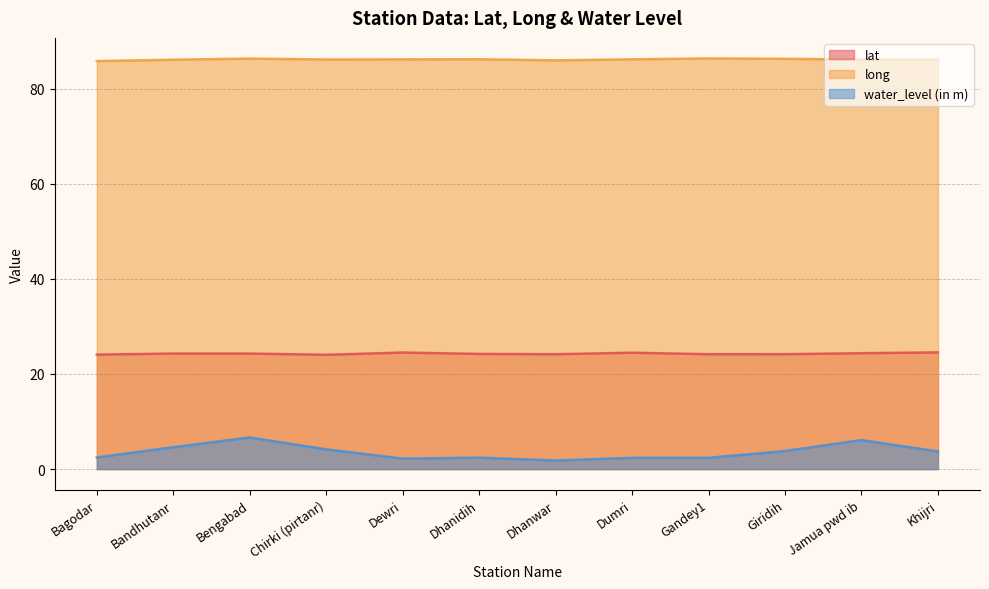

Which label corresponds to the largest value in the chart?

Gandey1